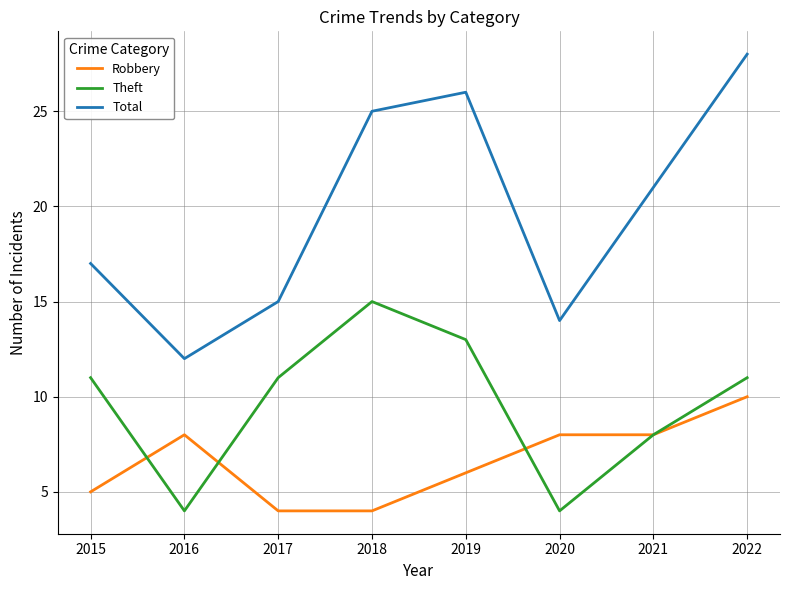

Count the number of data series in this chart.

3